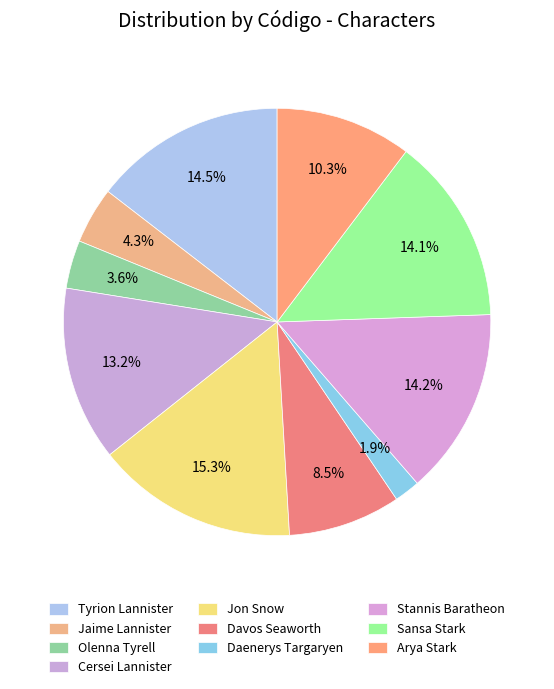

Does Arya Stark account for over 50% of the chart?

No